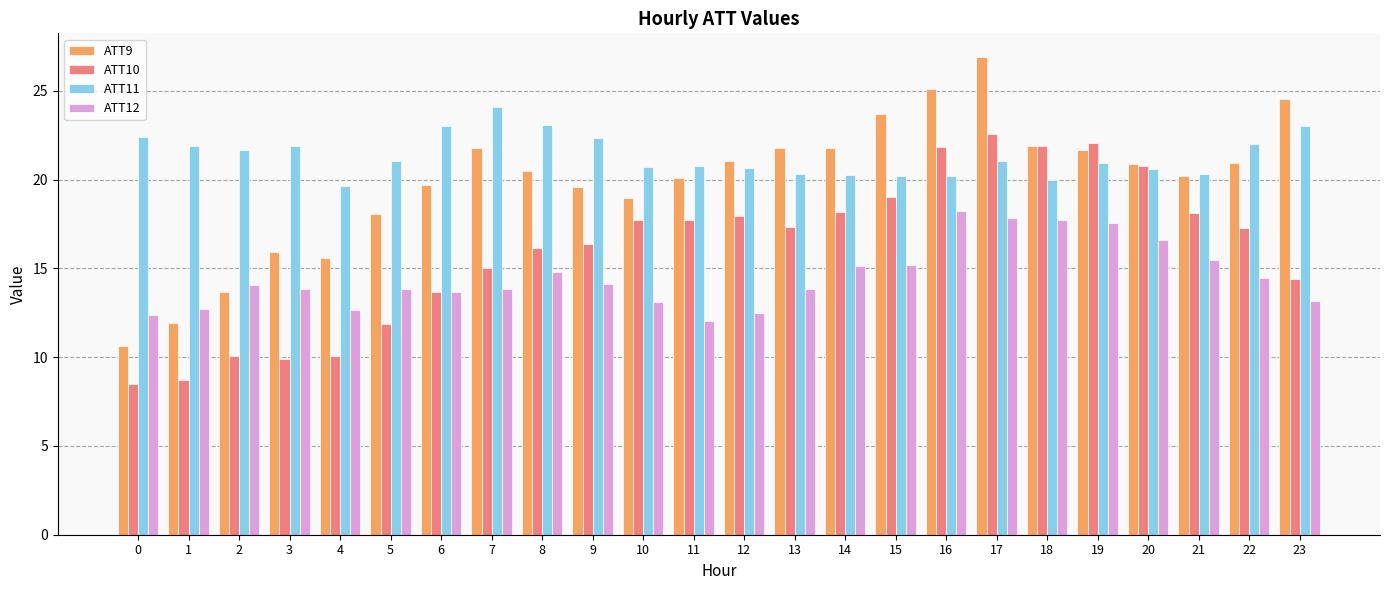

Rank the series at 3 from highest to lowest value.

ATT11, ATT9, ATT12, ATT10